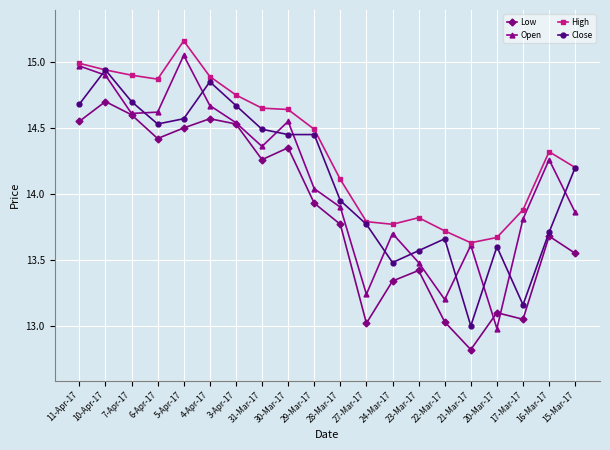

At which category is the sum across all series the highest?

10-Apr-17